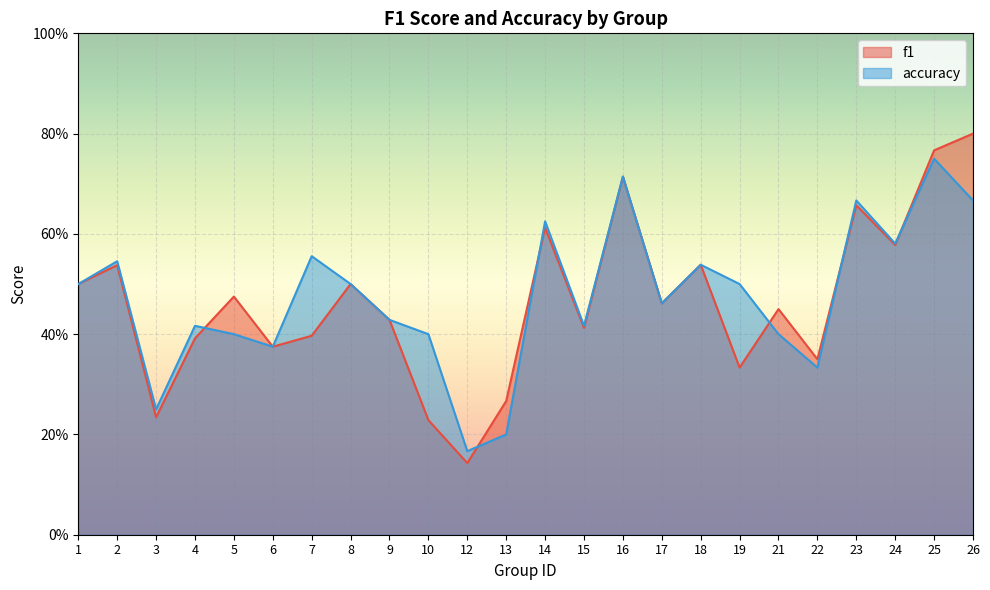

What is the average value of the accuracy series?

0.5